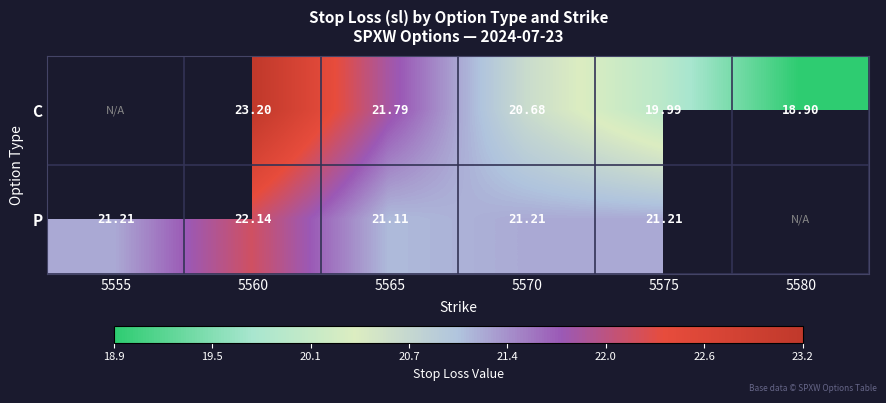

What is the sum of the P values at 5575 and 5565?

42.3